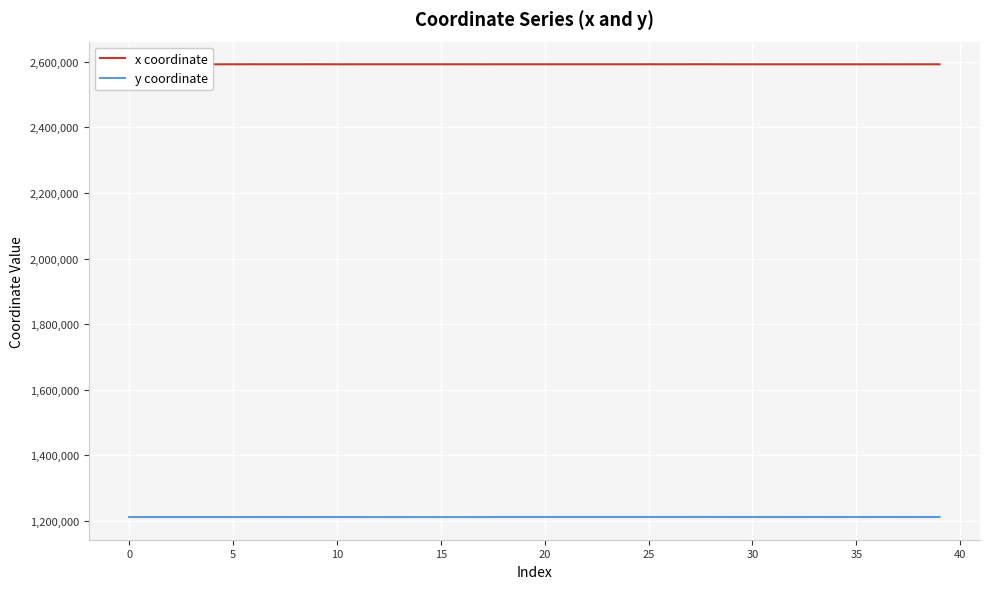

Rank the series by their maximum value, from highest to lowest.

x coordinate, y coordinate